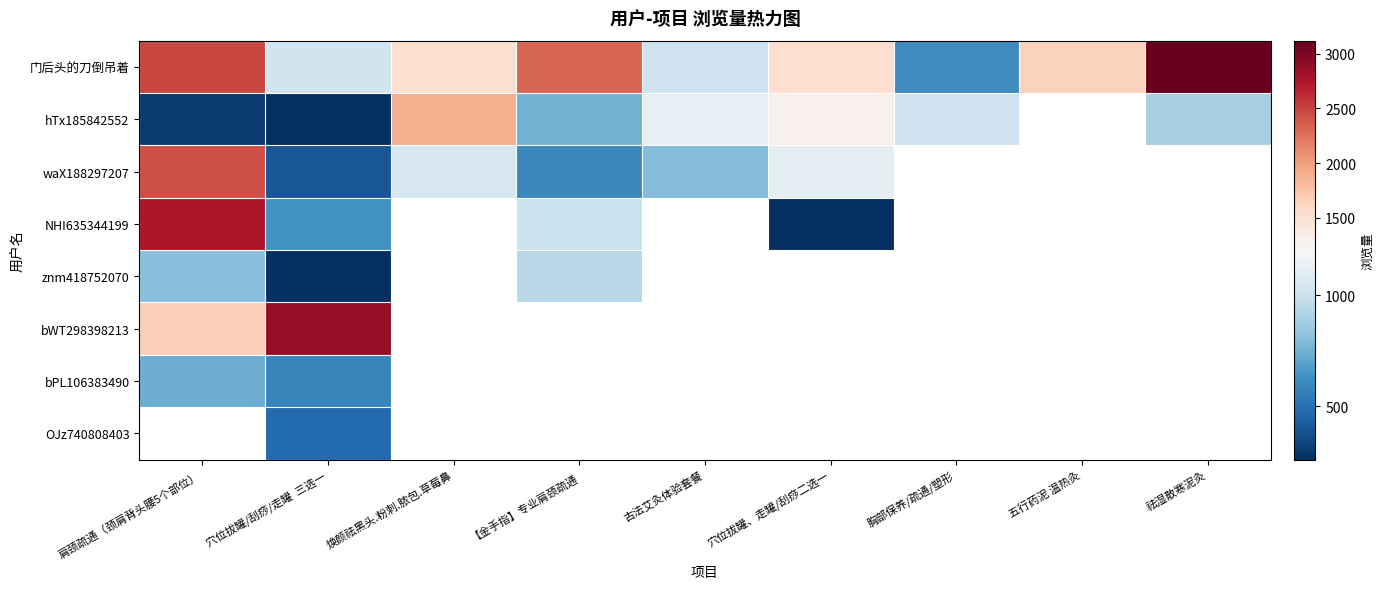

At which label does NHI635344199 reach its peak?

肩颈疏通（颈肩背头腰5个部位）